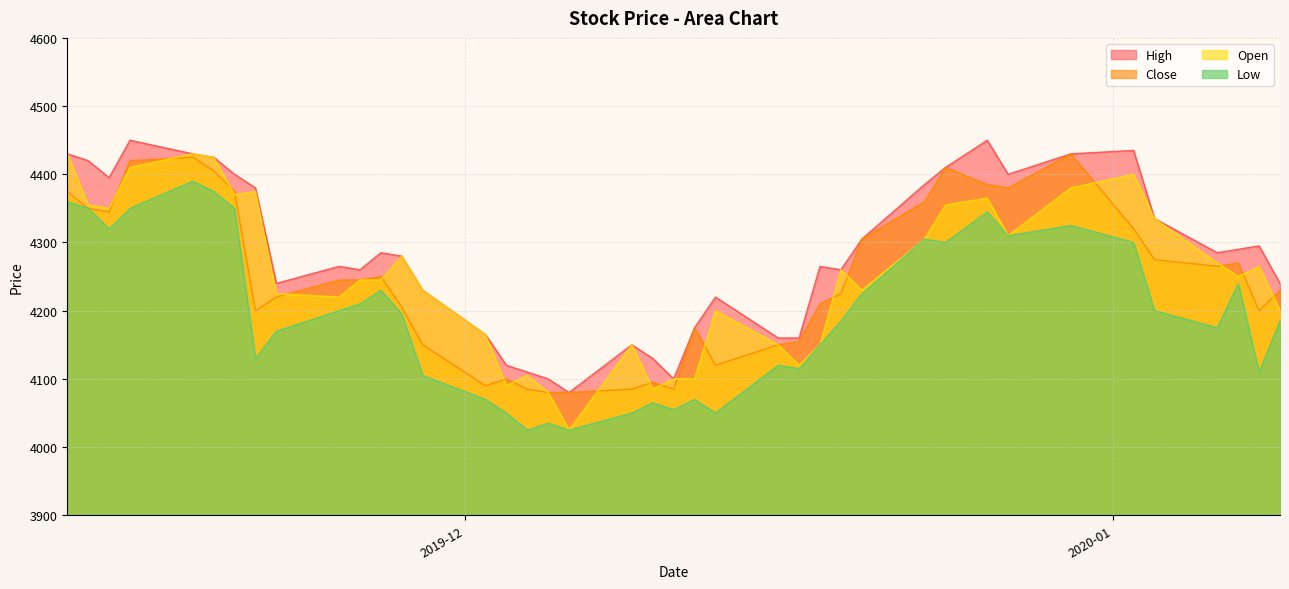

True or false: Open and High intersect in this chart.

False